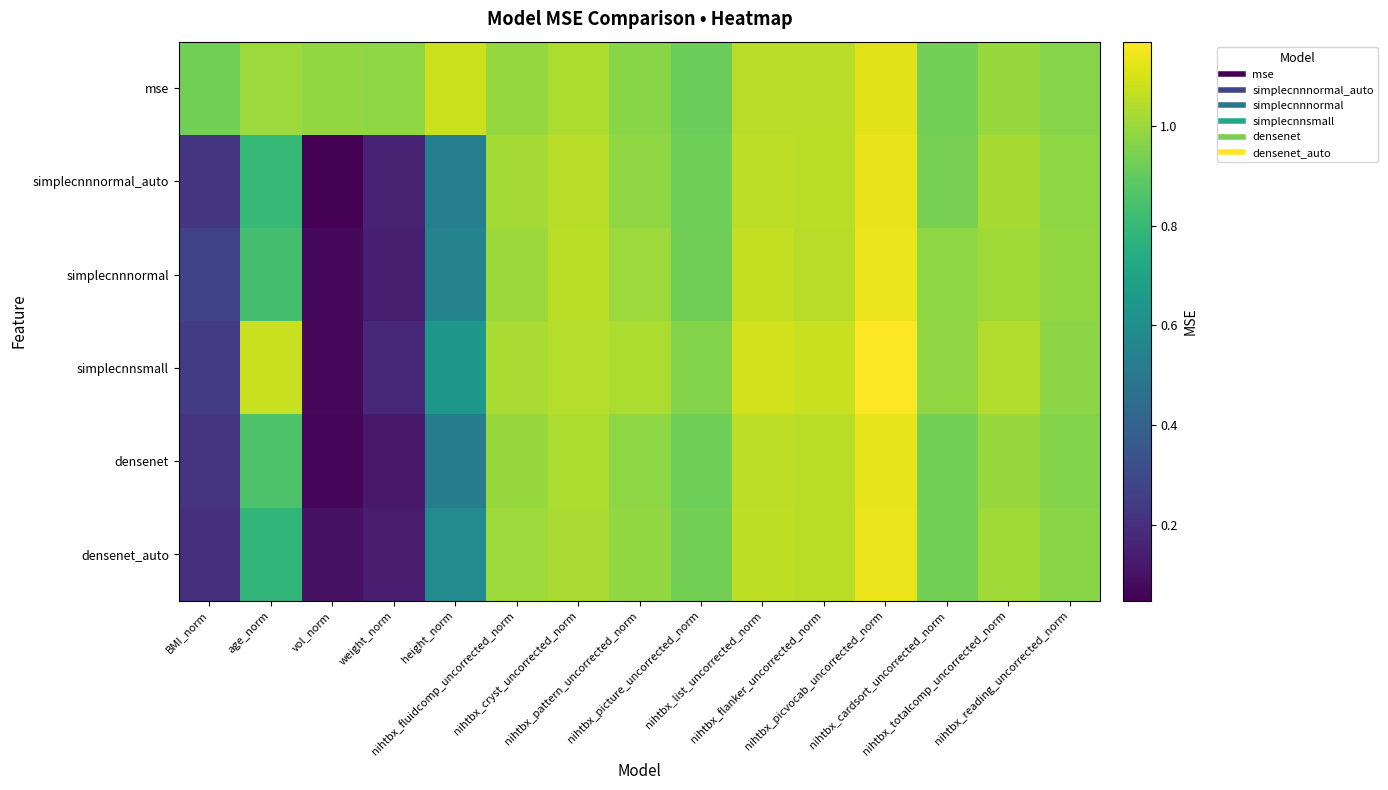

Reading left to right, transcribe all the data shown in this chart.

mse: BMI_norm=0.9	age_norm=1.0	vol_norm=1.0	weight_norm=1.0	height_norm=1.1	nihtbx_fluidcomp_uncorrected_norm=1.0	nihtbx_cryst_uncorrected_norm=1.0	nihtbx_pattern_uncorrected_norm=1.0	nihtbx_picture_uncorrected_norm=0.9	nihtbx_list_uncorrected_norm=1.0	nihtbx_flanker_uncorrected_norm=1.0	nihtbx_picvocab_uncorrected_norm=1.1	nihtbx_cardsort_uncorrected_norm=0.9	nihtbx_totalcomp_uncorrected_norm=1.0	nihtbx_reading_uncorrected_norm=1.0
simplecnnnormal_auto: BMI_norm=0.2	age_norm=0.8	vol_norm=0.0	weight_norm=0.2	height_norm=0.5	nihtbx_fluidcomp_uncorrected_norm=1.0	nihtbx_cryst_uncorrected_norm=1.0	nihtbx_pattern_uncorrected_norm=1.0	nihtbx_picture_uncorrected_norm=0.9	nihtbx_list_uncorrected_norm=1.1	nihtbx_flanker_uncorrected_norm=1.1	nihtbx_picvocab_uncorrected_norm=1.1	nihtbx_cardsort_uncorrected_norm=0.9	nihtbx_totalcomp_uncorrected_norm=1.0	nihtbx_reading_uncorrected_norm=1.0
simplecnnnormal: BMI_norm=0.3	age_norm=0.8	vol_norm=0.1	weight_norm=0.1	height_norm=0.5	nihtbx_fluidcomp_uncorrected_norm=1.0	nihtbx_cryst_uncorrected_norm=1.1	nihtbx_pattern_uncorrected_norm=1.0	nihtbx_picture_uncorrected_norm=0.9	nihtbx_list_uncorrected_norm=1.1	nihtbx_flanker_uncorrected_norm=1.1	nihtbx_picvocab_uncorrected_norm=1.1	nihtbx_cardsort_uncorrected_norm=1.0	nihtbx_totalcomp_uncorrected_norm=1.0	nihtbx_reading_uncorrected_norm=1.0
simplecnnsmall: BMI_norm=0.2	age_norm=1.1	vol_norm=0.1	weight_norm=0.2	height_norm=0.6	nihtbx_fluidcomp_uncorrected_norm=1.0	nihtbx_cryst_uncorrected_norm=1.0	nihtbx_pattern_uncorrected_norm=1.0	nihtbx_picture_uncorrected_norm=1.0	nihtbx_list_uncorrected_norm=1.1	nihtbx_flanker_uncorrected_norm=1.1	nihtbx_picvocab_uncorrected_norm=1.2	nihtbx_cardsort_uncorrected_norm=1.0	nihtbx_totalcomp_uncorrected_norm=1.0	nihtbx_reading_uncorrected_norm=1.0
densenet: BMI_norm=0.2	age_norm=0.9	vol_norm=0.1	weight_norm=0.1	height_norm=0.5	nihtbx_fluidcomp_uncorrected_norm=1.0	nihtbx_cryst_uncorrected_norm=1.0	nihtbx_pattern_uncorrected_norm=1.0	nihtbx_picture_uncorrected_norm=0.9	nihtbx_list_uncorrected_norm=1.1	nihtbx_flanker_uncorrected_norm=1.1	nihtbx_picvocab_uncorrected_norm=1.1	nihtbx_cardsort_uncorrected_norm=0.9	nihtbx_totalcomp_uncorrected_norm=1.0	nihtbx_reading_uncorrected_norm=1.0
densenet_auto: BMI_norm=0.2	age_norm=0.8	vol_norm=0.1	weight_norm=0.1	height_norm=0.6	nihtbx_fluidcomp_uncorrected_norm=1.0	nihtbx_cryst_uncorrected_norm=1.0	nihtbx_pattern_uncorrected_norm=1.0	nihtbx_picture_uncorrected_norm=0.9	nihtbx_list_uncorrected_norm=1.1	nihtbx_flanker_uncorrected_norm=1.1	nihtbx_picvocab_uncorrected_norm=1.1	nihtbx_cardsort_uncorrected_norm=0.9	nihtbx_totalcomp_uncorrected_norm=1.0	nihtbx_reading_uncorrected_norm=1.0